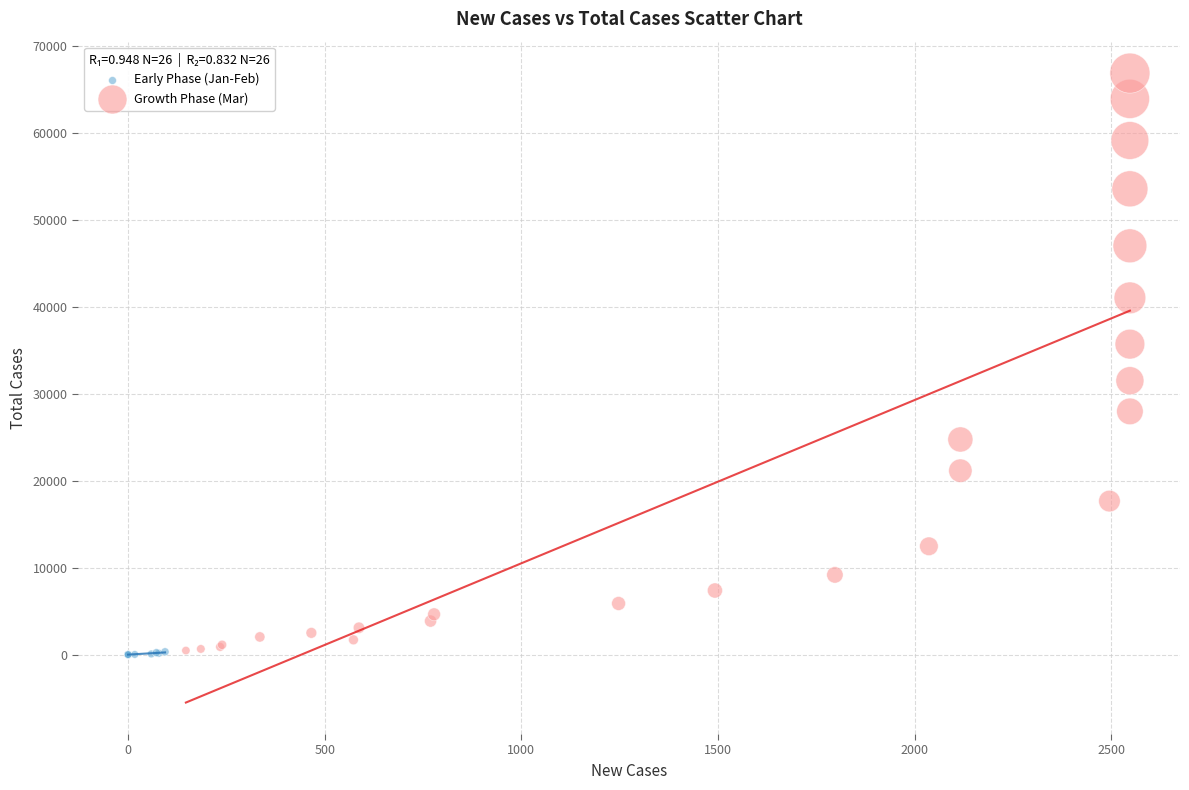

Which series has the largest Y range (max minus min)?

Growth Phase (Mar)